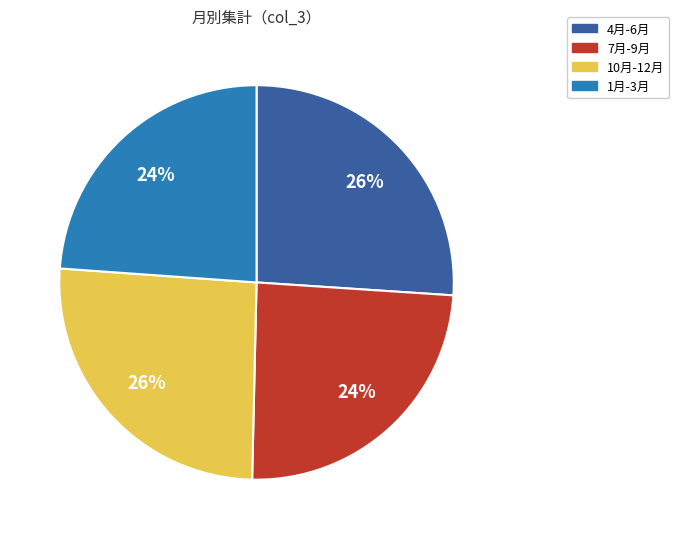

To the nearest percent, what is the average slice percentage?

25%